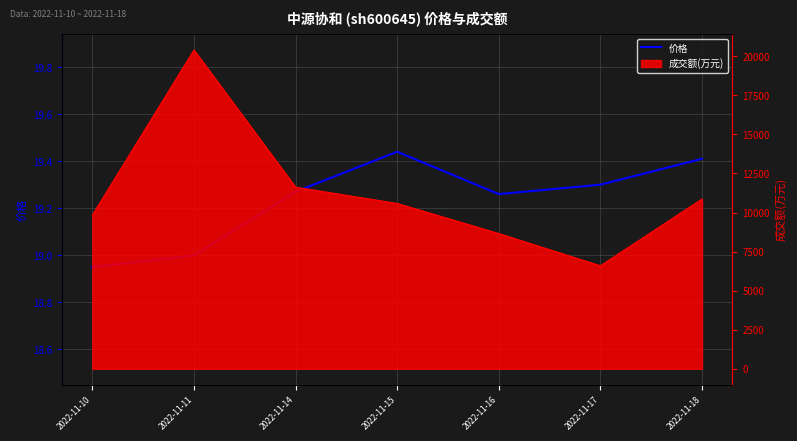

How many lines are shown in the chart?

1